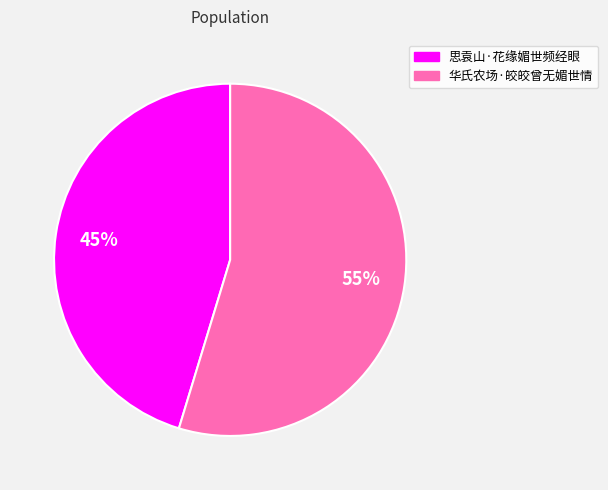

Which category has the biggest portion of the pie?

华氏农场·皎皎曾无媚世情